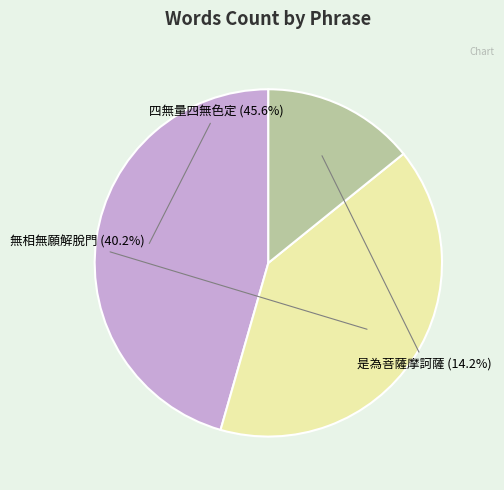

Count the number of slices in the pie.

3